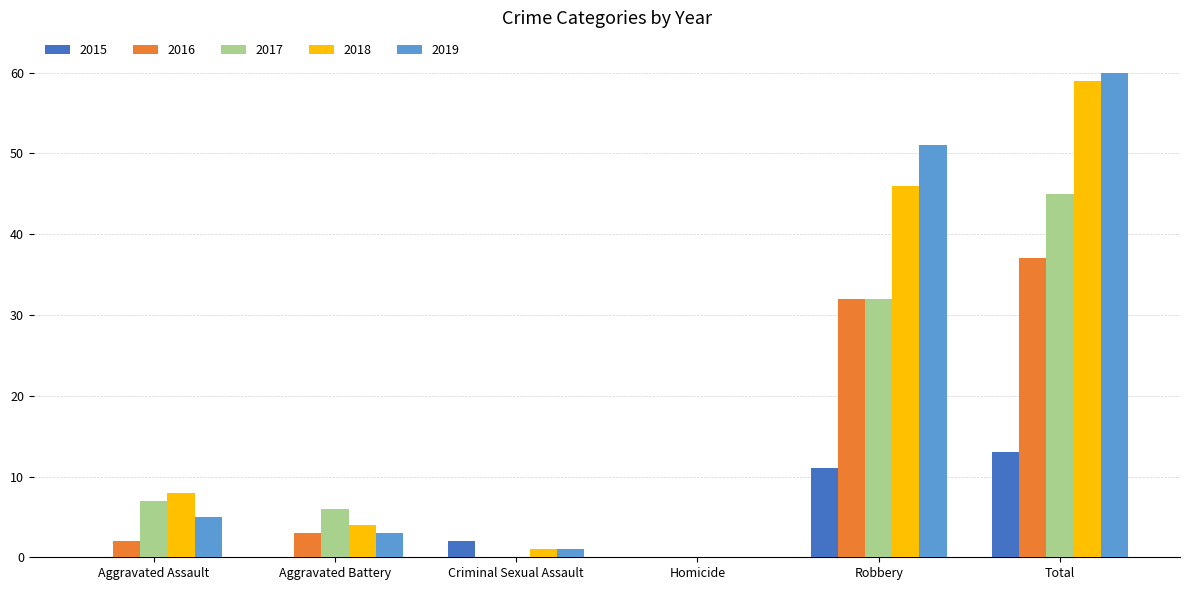

Reading right to left, list all the values displayed in this chart.

2015: Total=13	Robbery=11	Homicide=0	Criminal Sexual Assault=2	Aggravated Battery=0	Aggravated Assault=0
2016: Total=37	Robbery=32	Homicide=0	Criminal Sexual Assault=0	Aggravated Battery=3	Aggravated Assault=2
2017: Total=45	Robbery=32	Homicide=0	Criminal Sexual Assault=0	Aggravated Battery=6	Aggravated Assault=7
2018: Total=59	Robbery=46	Homicide=0	Criminal Sexual Assault=1	Aggravated Battery=4	Aggravated Assault=8
2019: Total=60	Robbery=51	Homicide=0	Criminal Sexual Assault=1	Aggravated Battery=3	Aggravated Assault=5